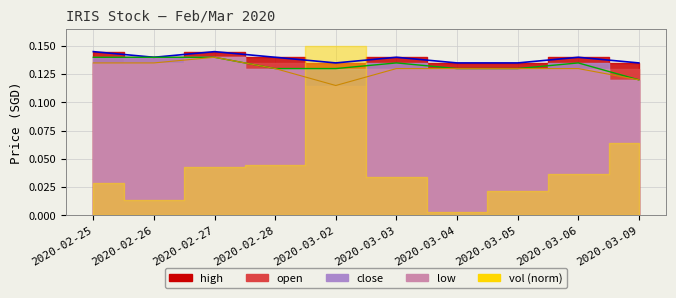

What is the sum of the high values at 2020-02-27 and 2020-02-25?

0.3